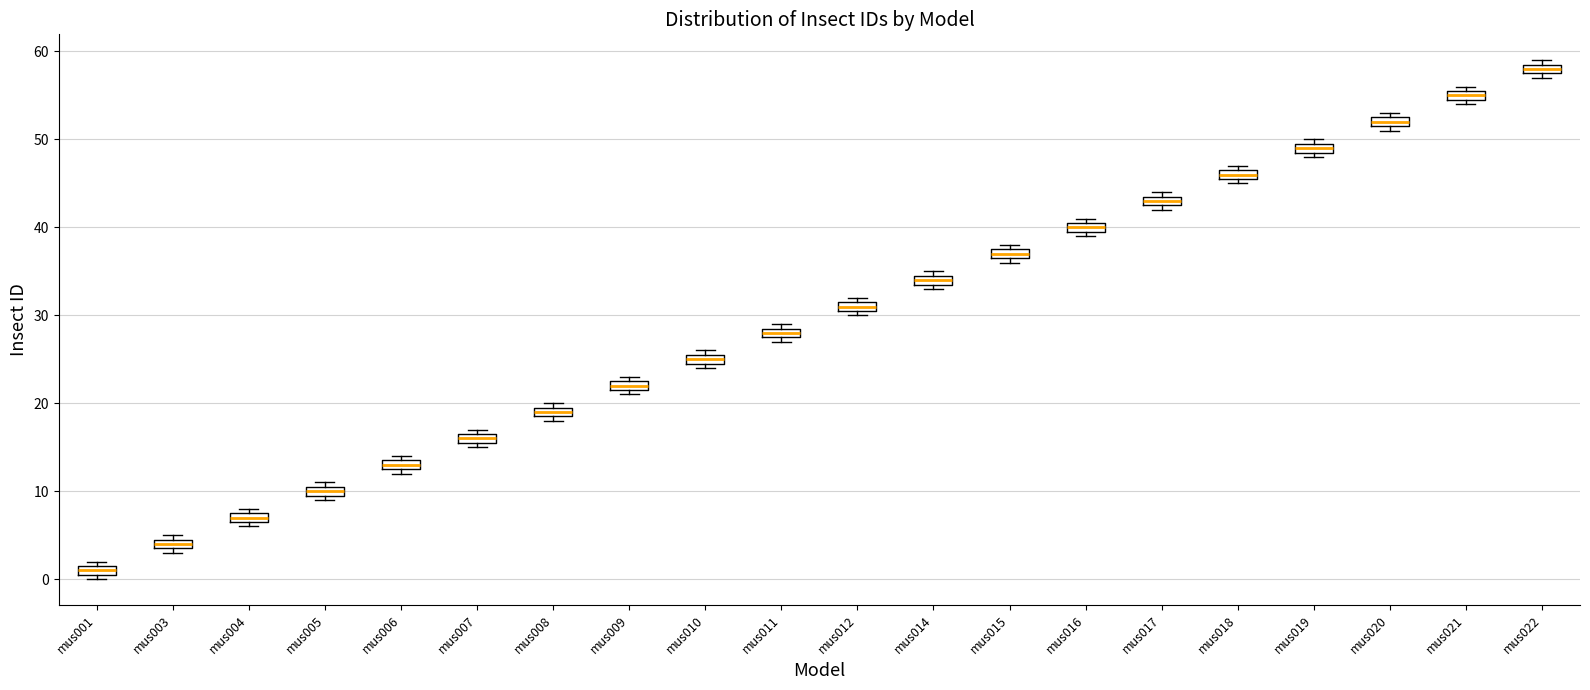

Where is the lower edge of the box for mus003 on the y-axis? The values are not printed on the chart, so give them approximately, as read against the axis.

4